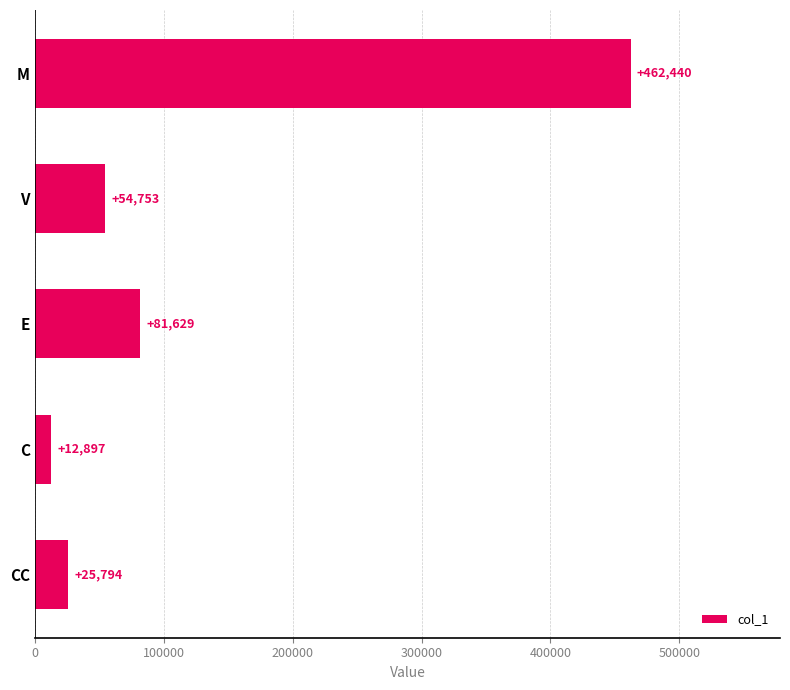

What is the approximate value at V?

54753.1